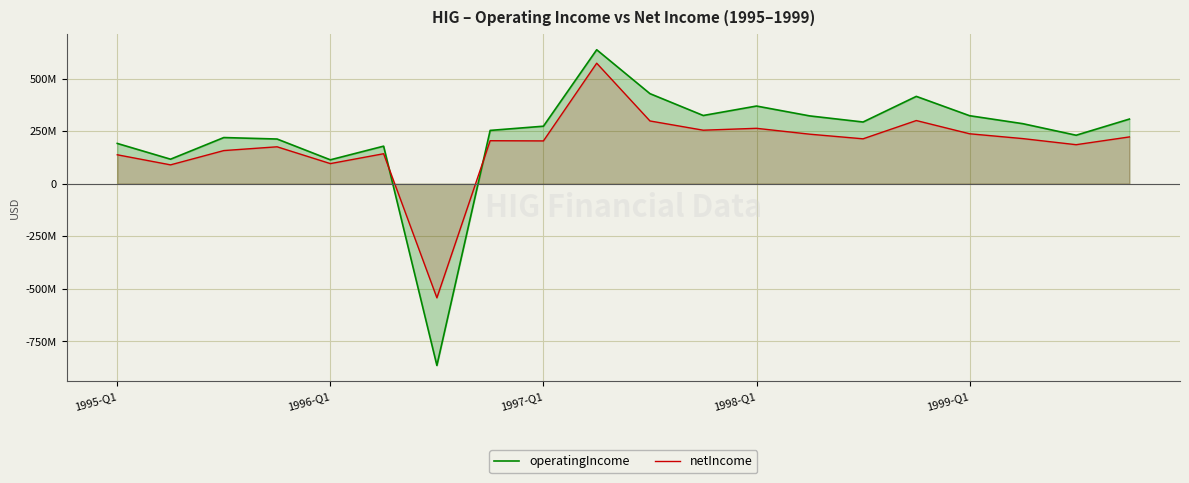

How many values in netIncome are below zero?

1